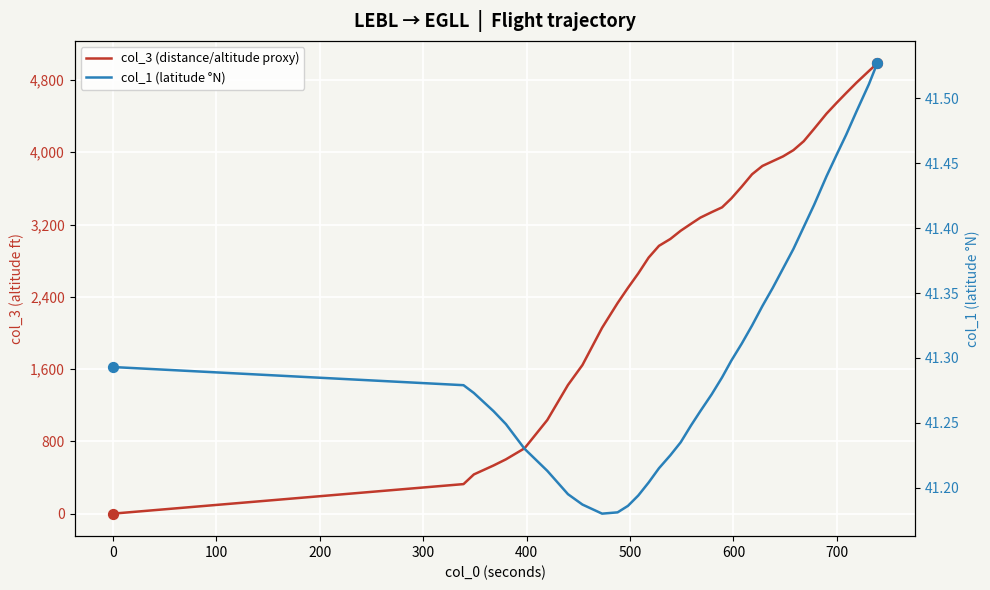

Which series reaches the maximum Y coordinate?

col_3 (distance/altitude proxy)